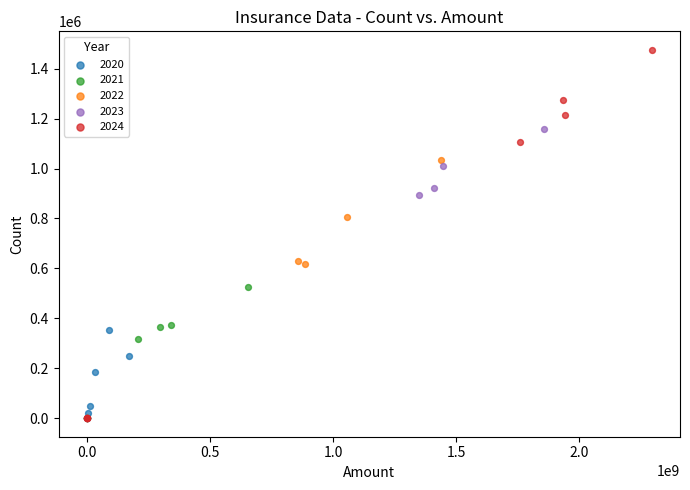

What are all the series names shown in the legend?

2020, 2021, 2022, 2023, 2024